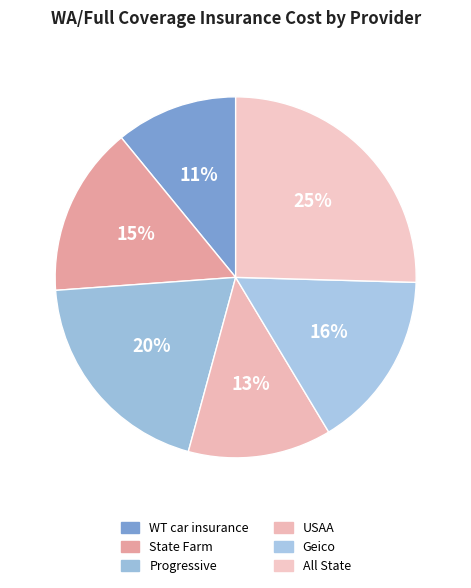

What is the total percentage of WT car insurance and Progressive?

30.5%